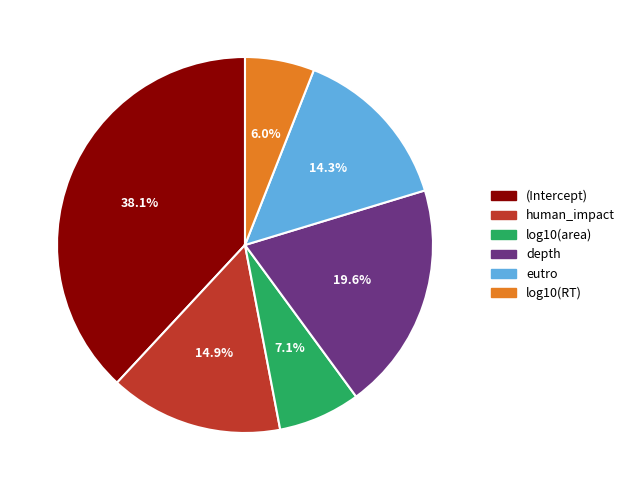

Between human_impact and log10(area), which is larger?

human_impact